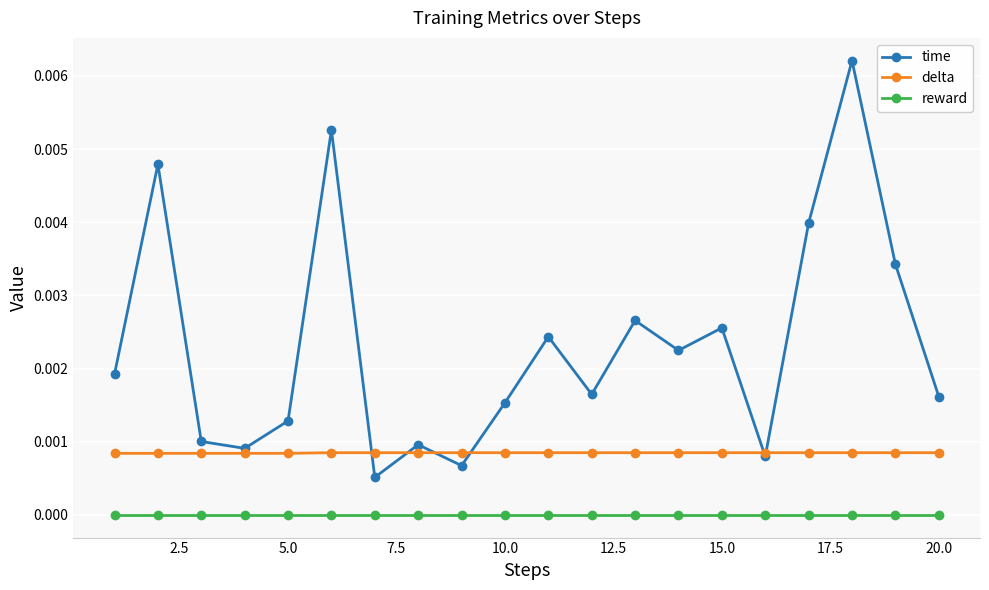

Does the chart display data point markers on the line(s)?

Yes